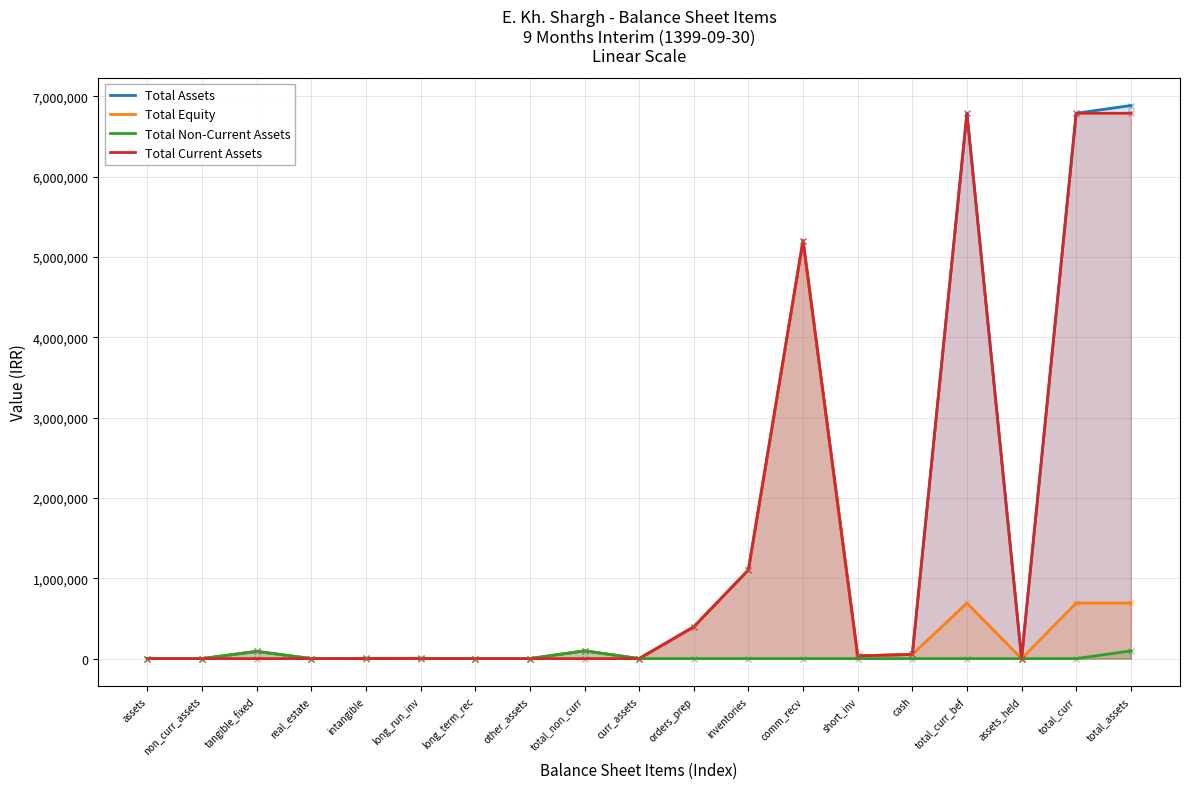

What is the spread (max minus min) of values at inventories?

1103708